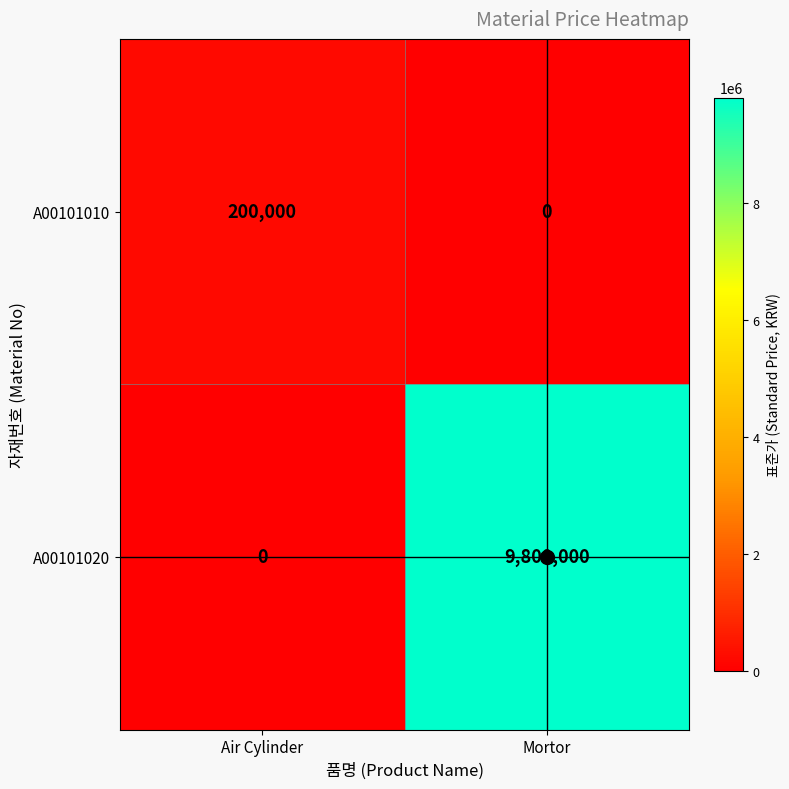

At Air Cylinder, list the series in order from smallest to largest.

A00101020, A00101010